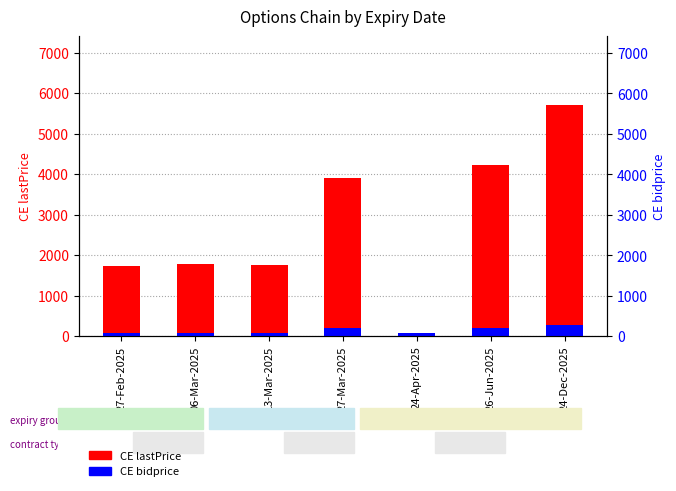

What is the label of the 2nd bar from the left?

06-Mar-2025